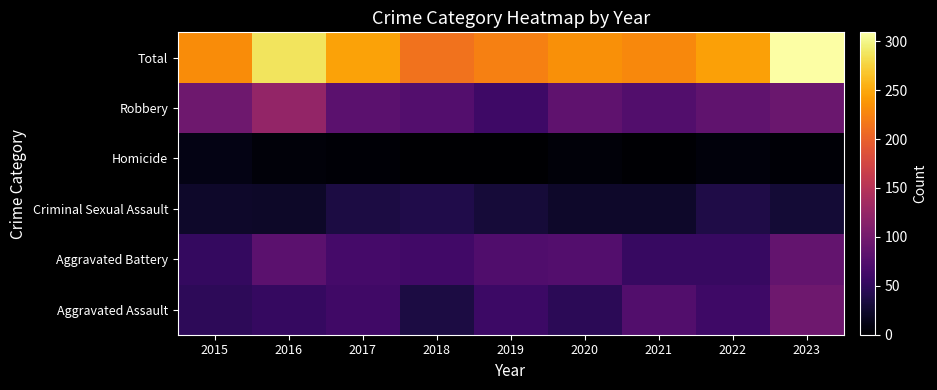

At which category does the chart reach its minimum across all series?

2019